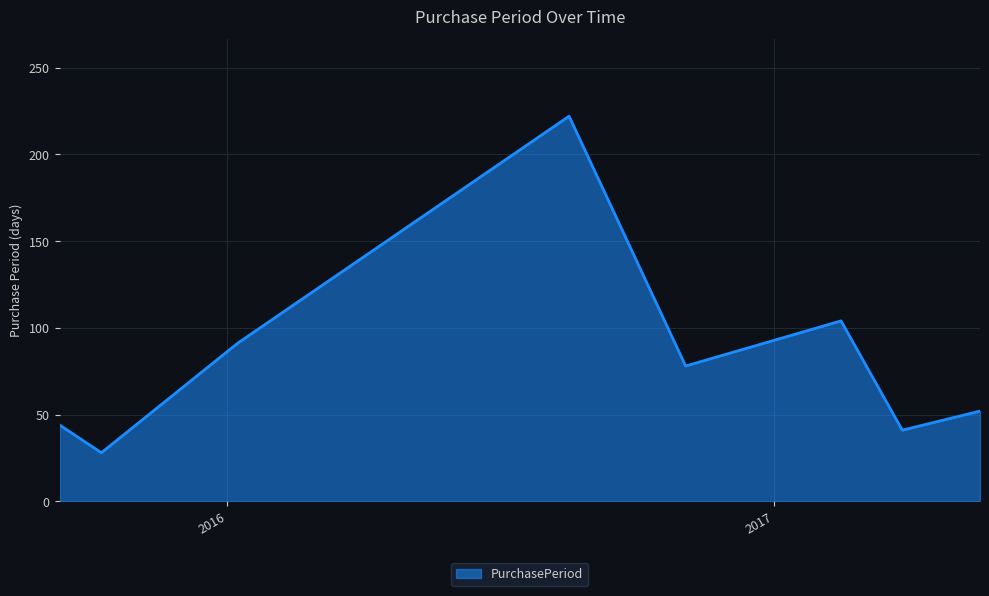

Does the chart have visible grid lines?

Yes